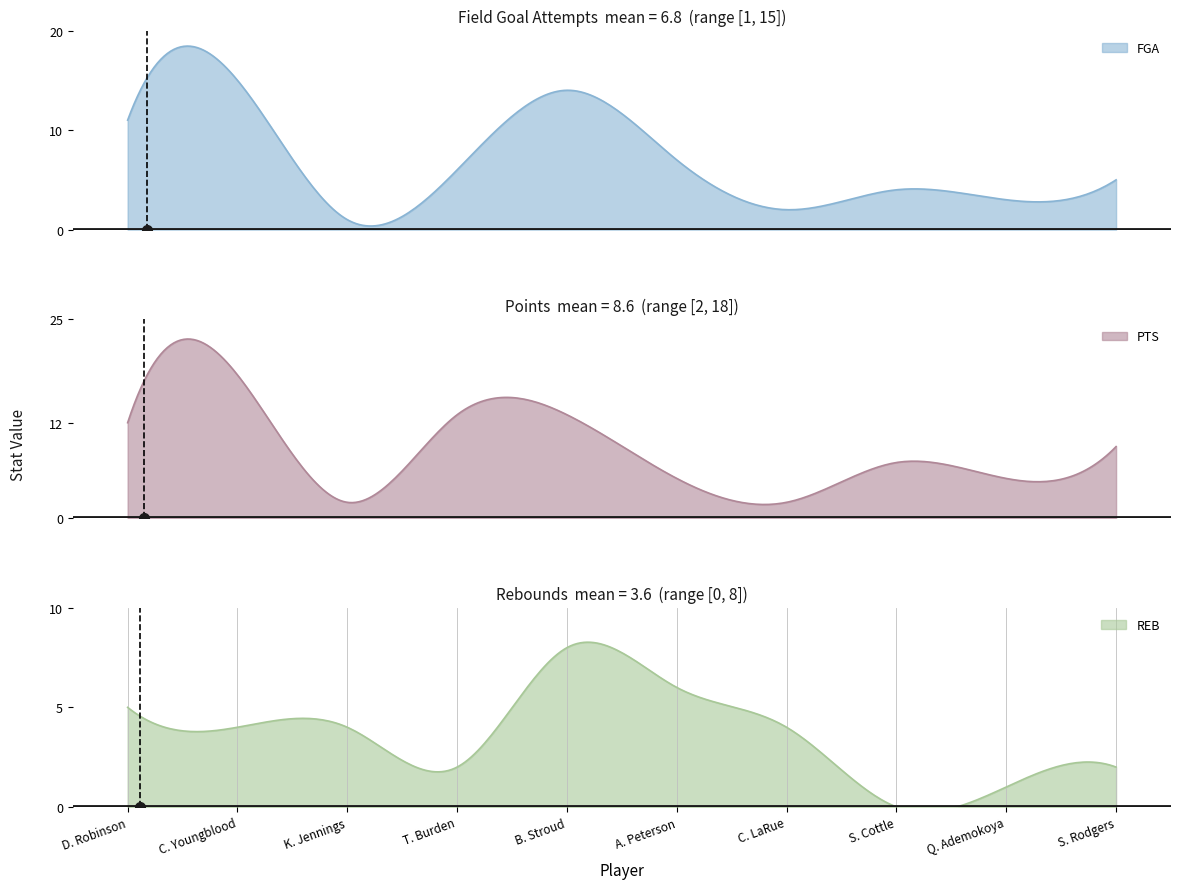

What is the highest value of the FGA series?

18.4